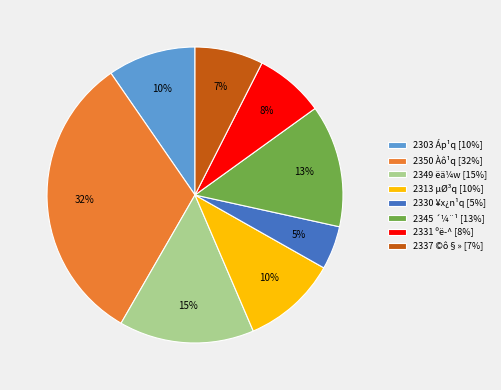

What percentage is the 2349 ëä¼w slice, to the nearest percent?

15%